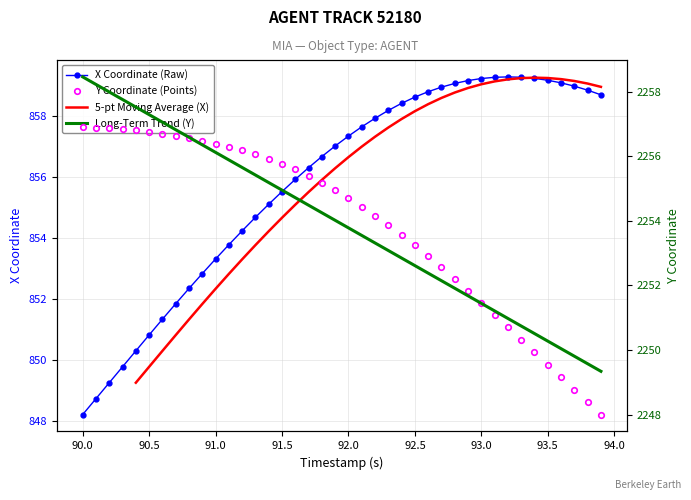

How many 5-pt Moving Average (X) values are between 849 and 858?

21